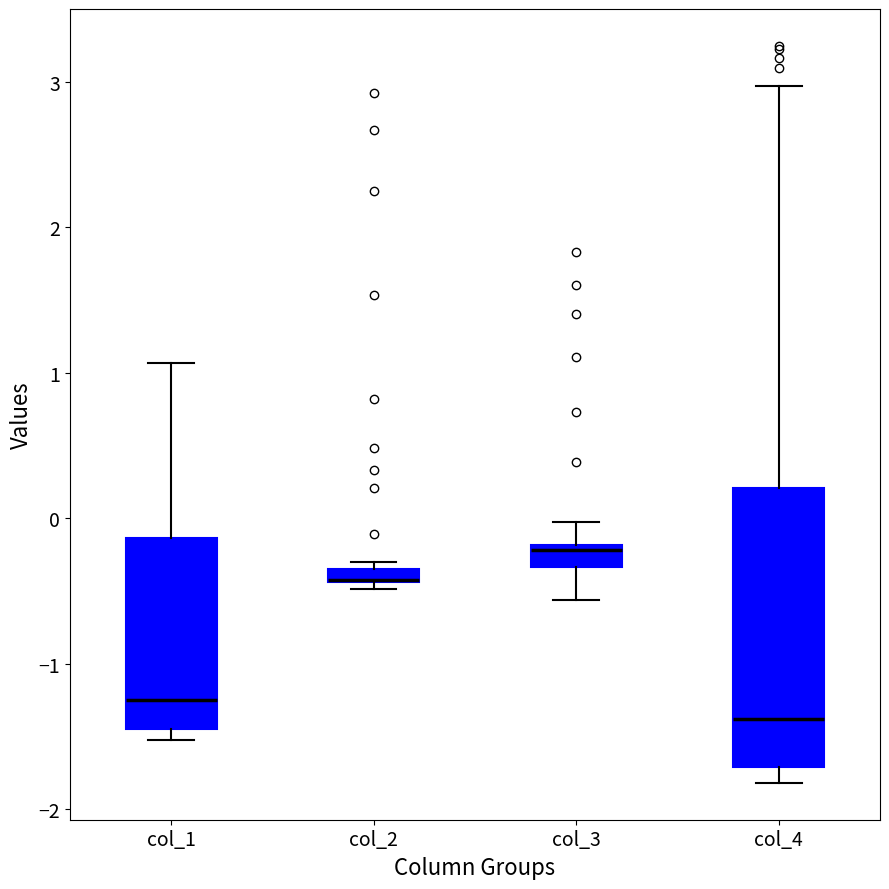

Where is the upper edge of the box for col_1 on the y-axis? The values are not printed on the chart, so give them approximately, as read against the axis.

-0.1